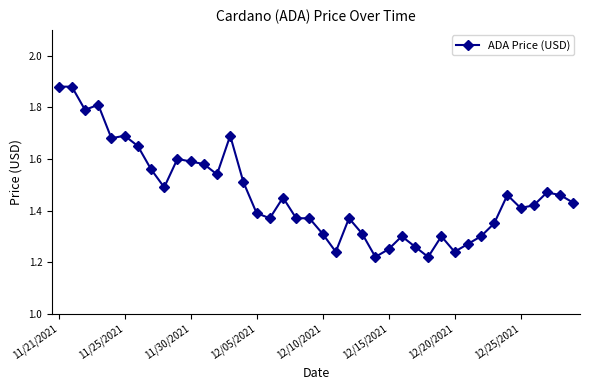

True or false: there are more than 2 points higher than both neighbors.

True